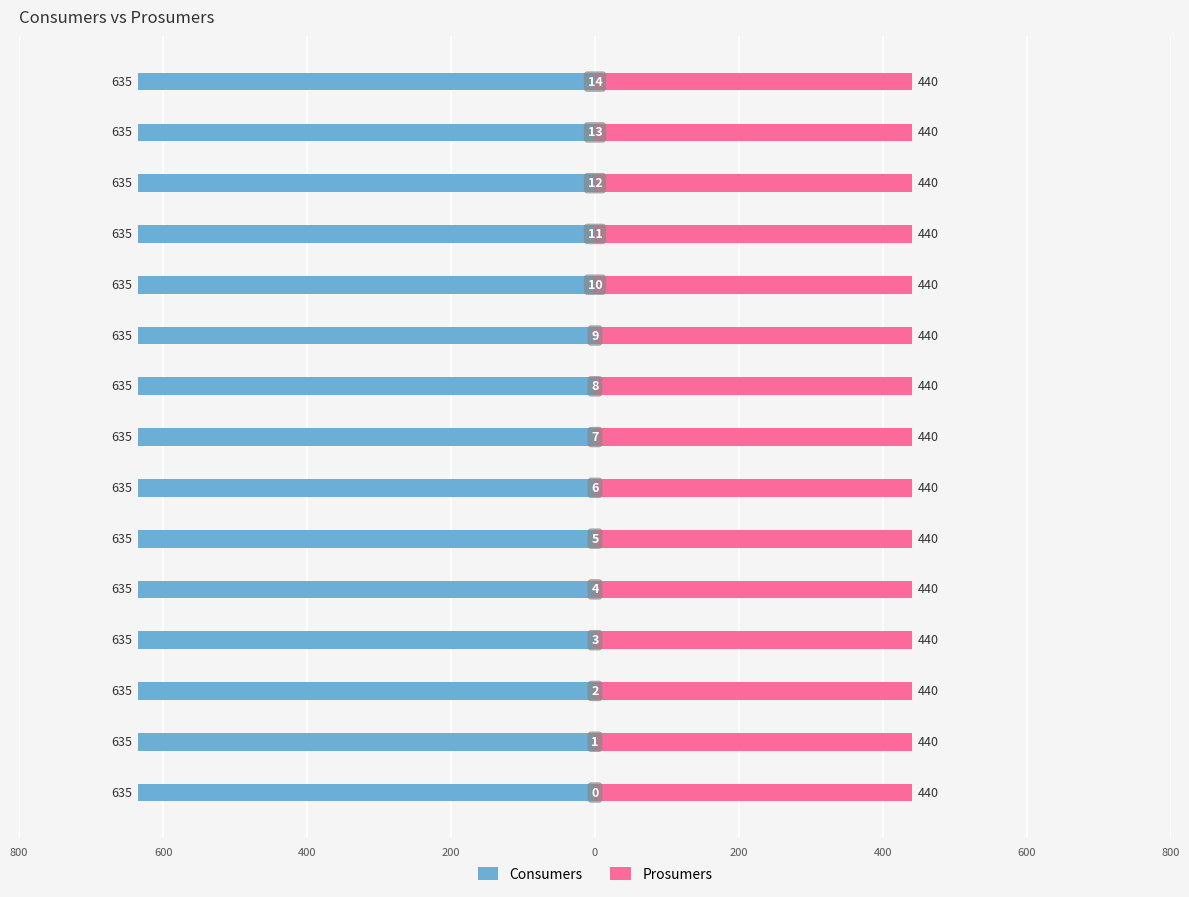

Which series has the largest range (max minus min)?

Consumers